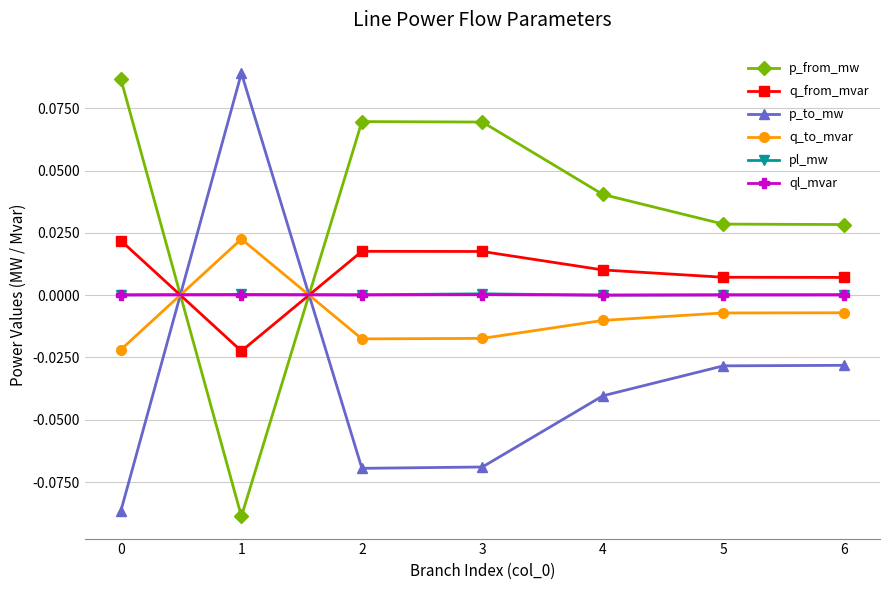

What are all the series names shown in the legend?

p_from_mw, q_from_mvar, p_to_mw, q_to_mvar, pl_mw, ql_mvar